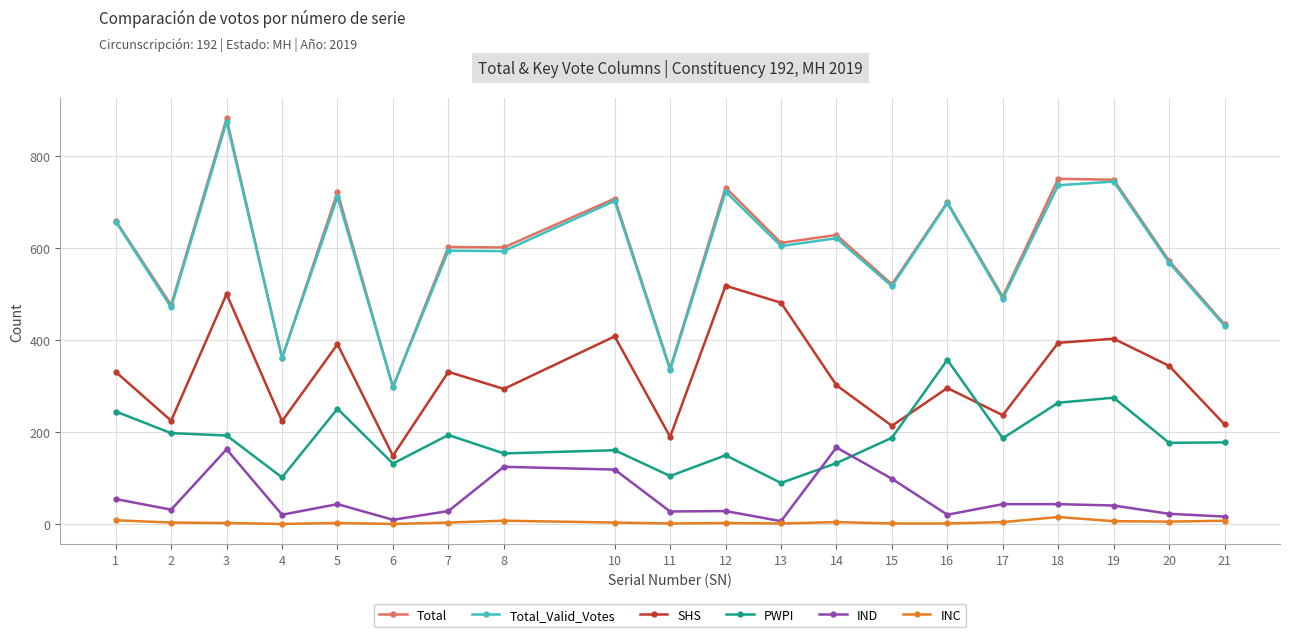

What is the total value across all series at 12?

2153